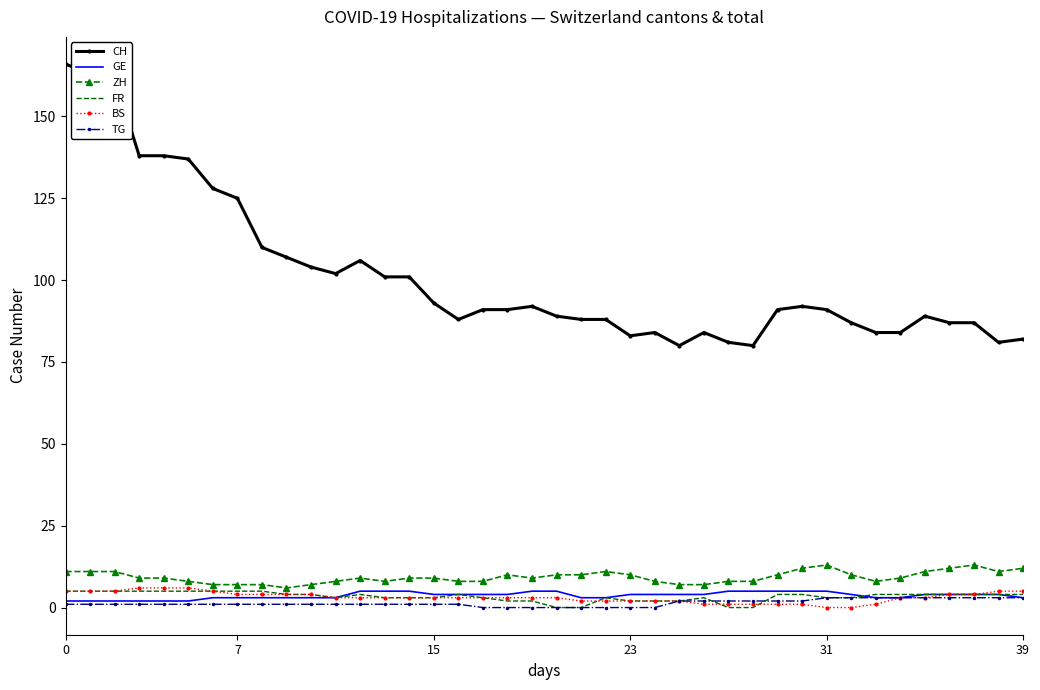

True or false: BS and CH intersect in this chart.

False